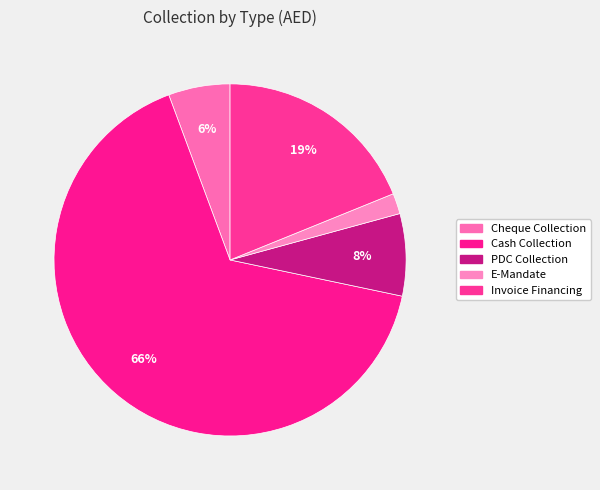

Which slice represents more than half of the pie?

Cash Collection